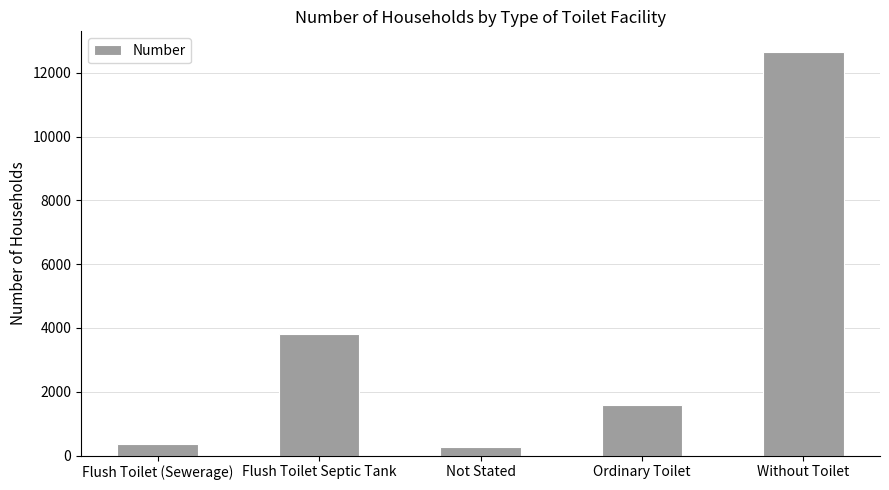

What position from the left is Flush Toilet (Sewerage)?

1